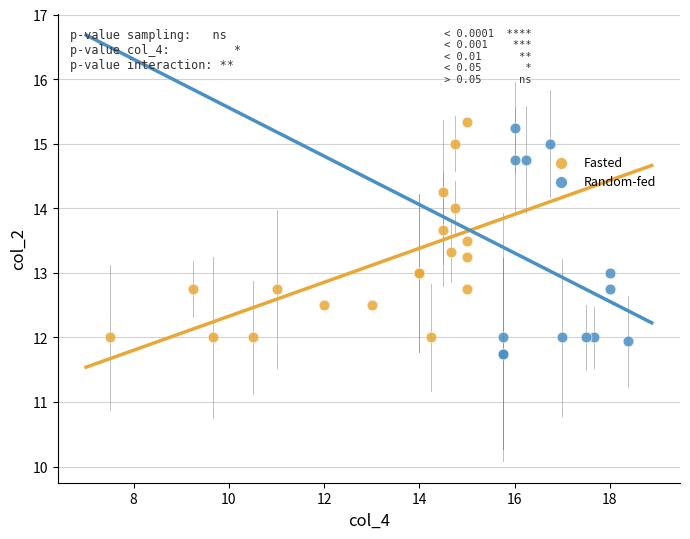

Which series contains the highest Y value?

Fasted